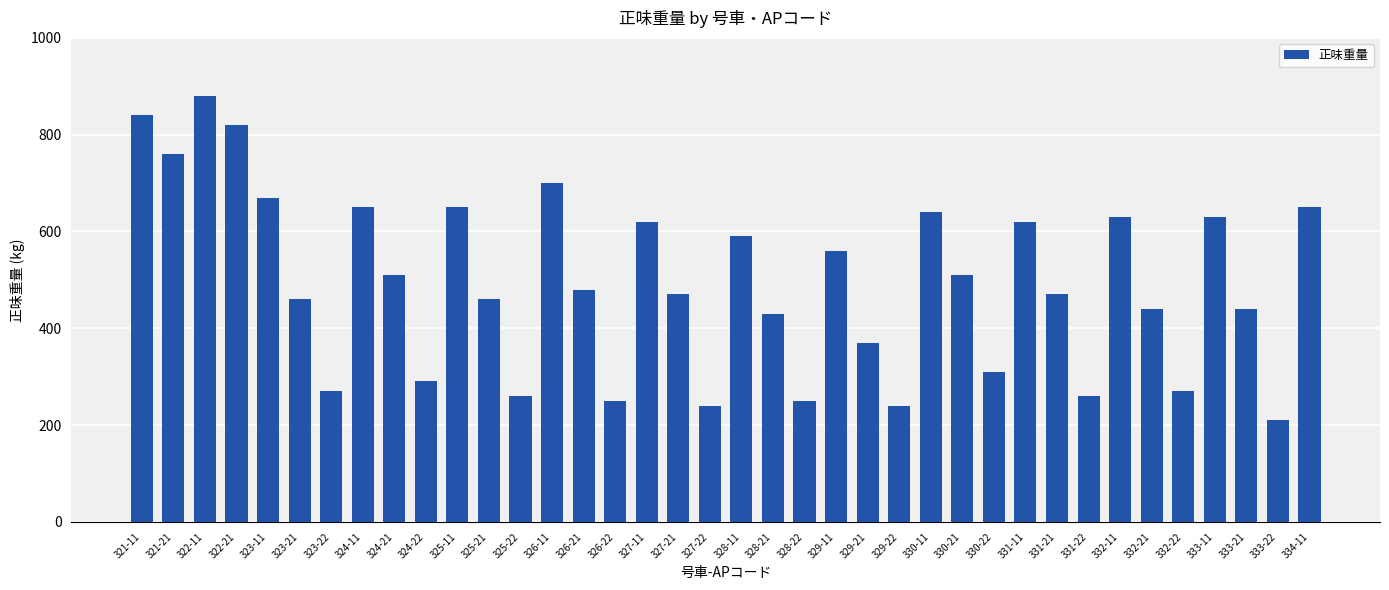

How many bars are there in total?

38